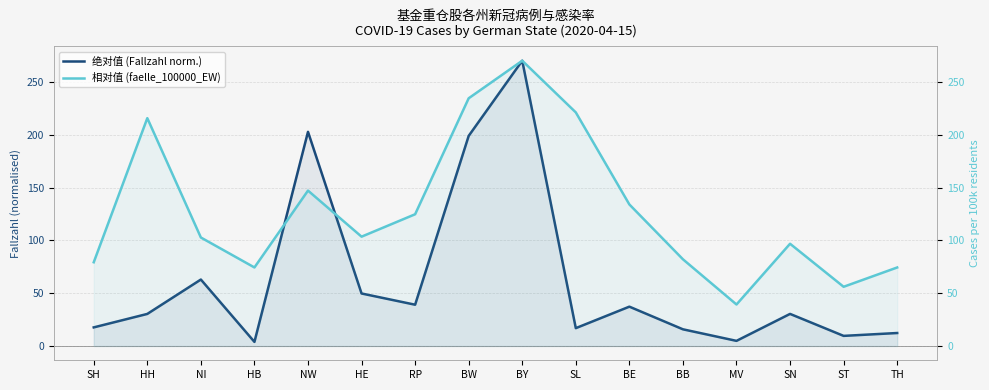

What is the total value across all series at HH?

246.4